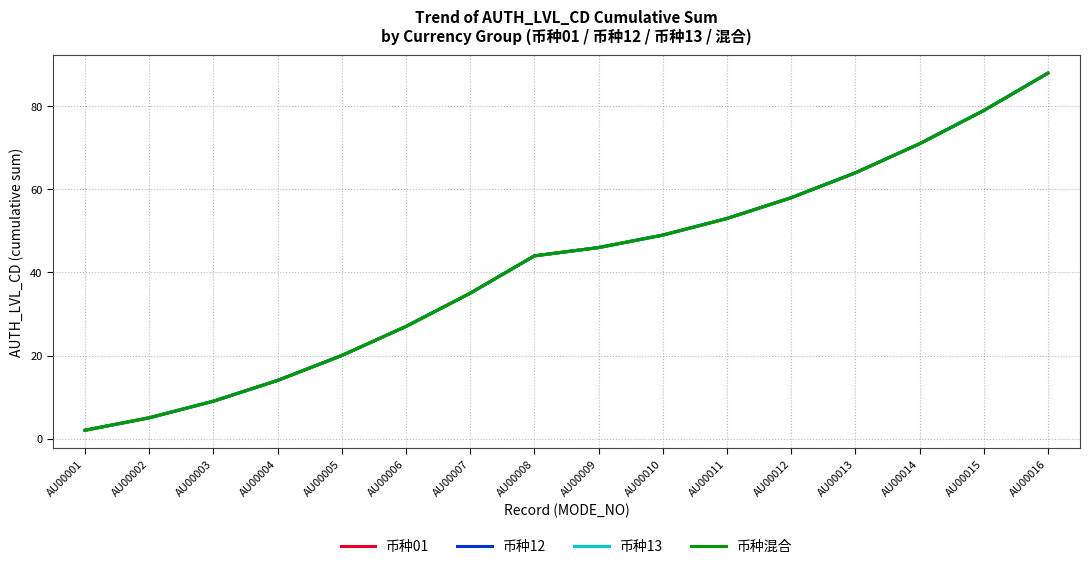

Which category has the lowest value across all series?

AU00001